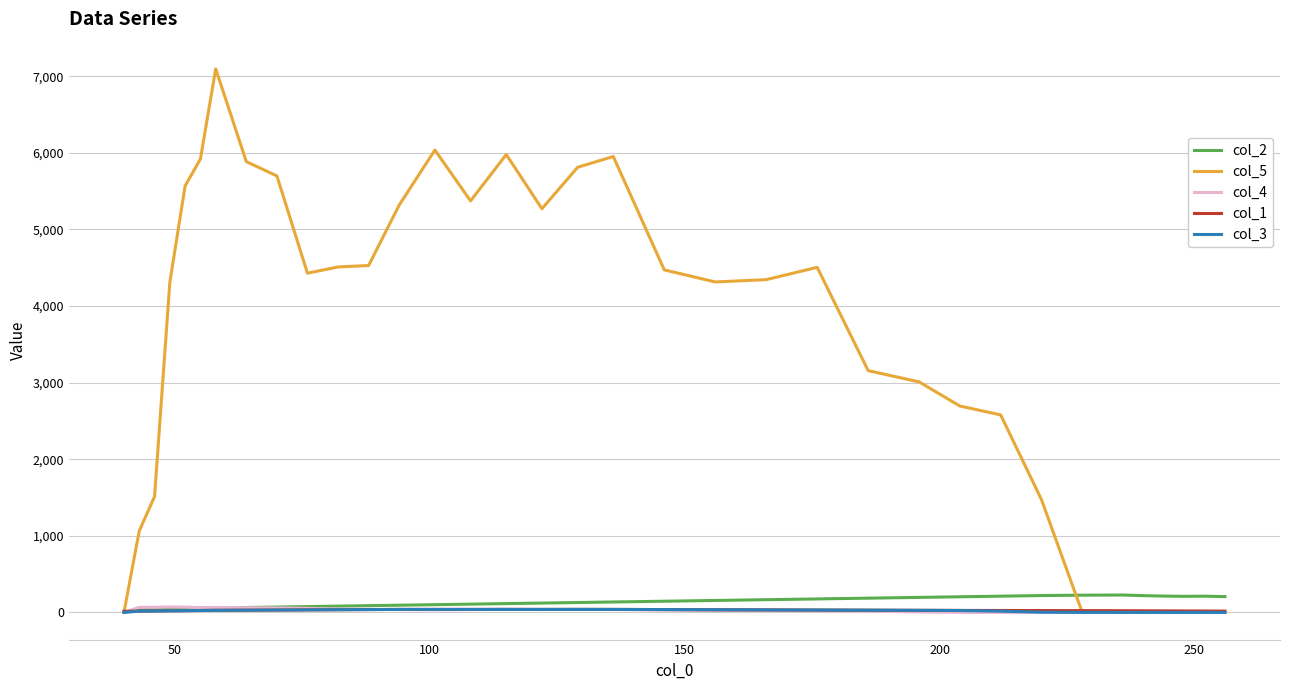

Which series has the largest total across all categories?

col_5